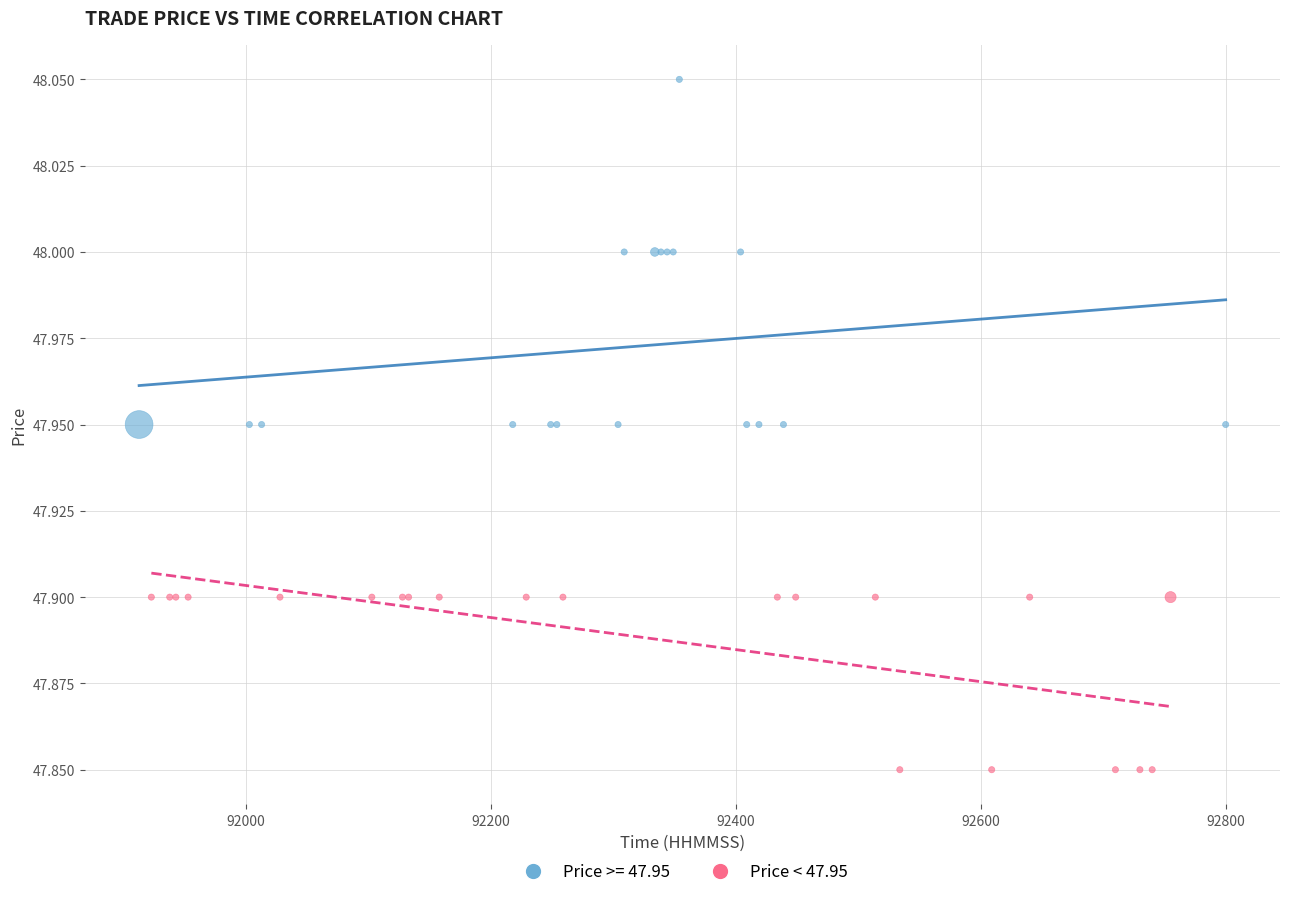

Which series contains the lowest Y value?

Price < 47.95